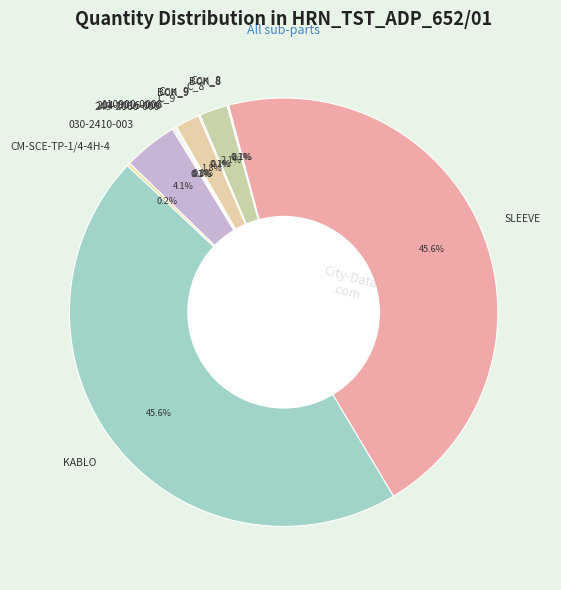

Is there any slice that represents more than half of the pie?

No